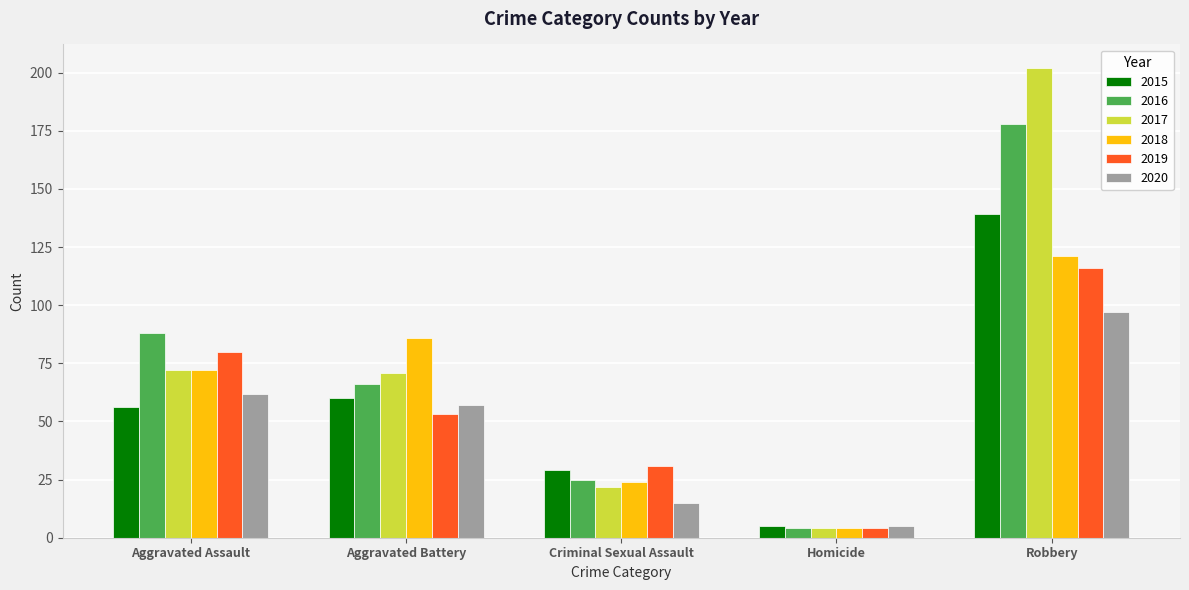

How many data points does each series have?

5